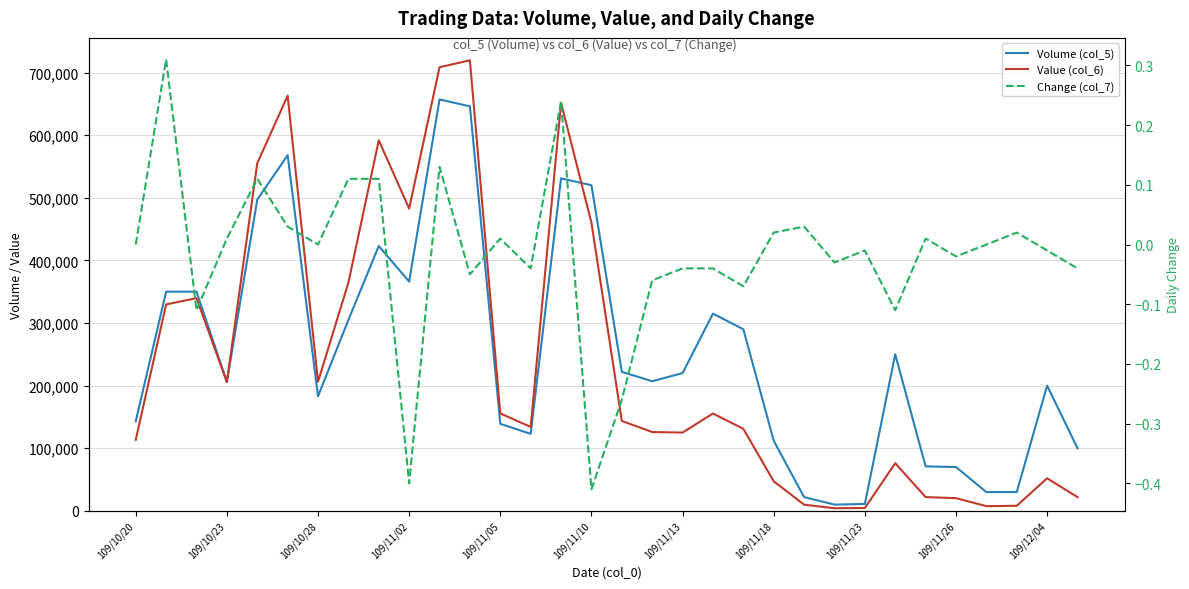

What is the lowest value of the Volume (col_5) series?

10000.0